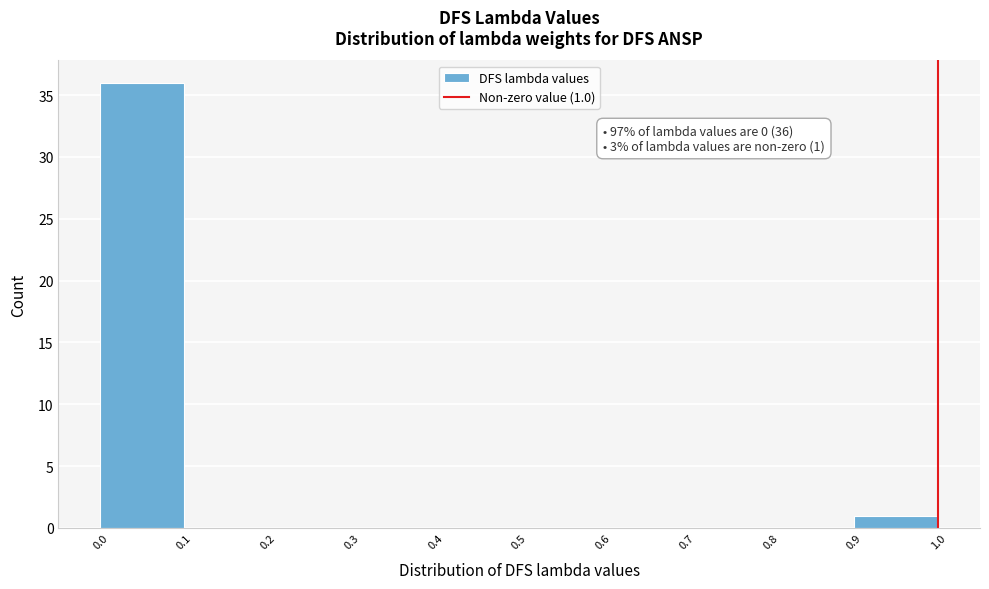

Over which range of the x-axis is the bar tallest?

0.0 to 0.1